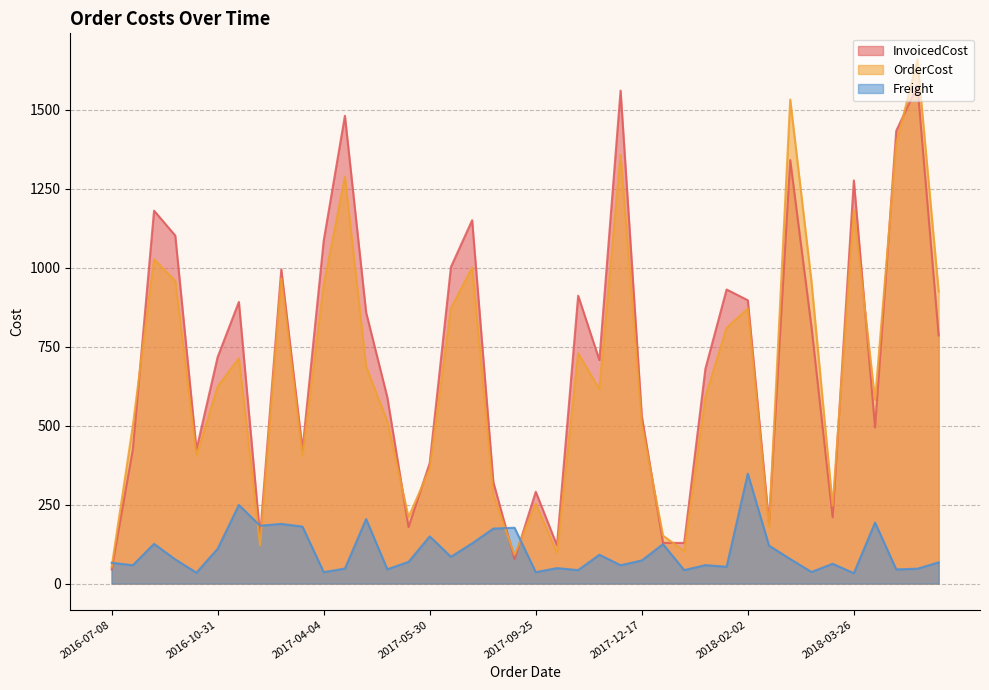

Which series has the largest range (max minus min)?

OrderCost